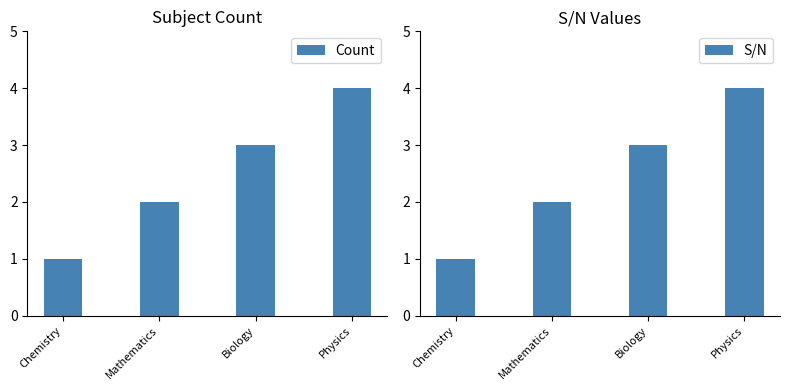

What is the total value across all series at Physics?

8